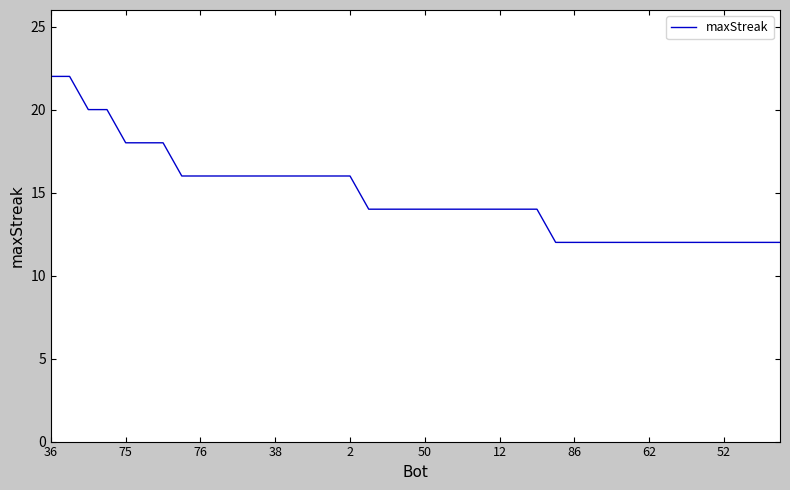

What is the minimum value shown in the chart?

12